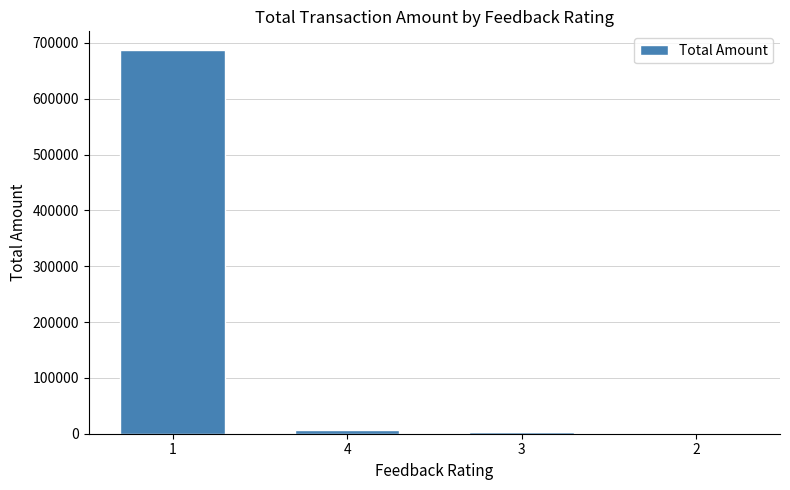

Does the chart contain stacked bars?

No